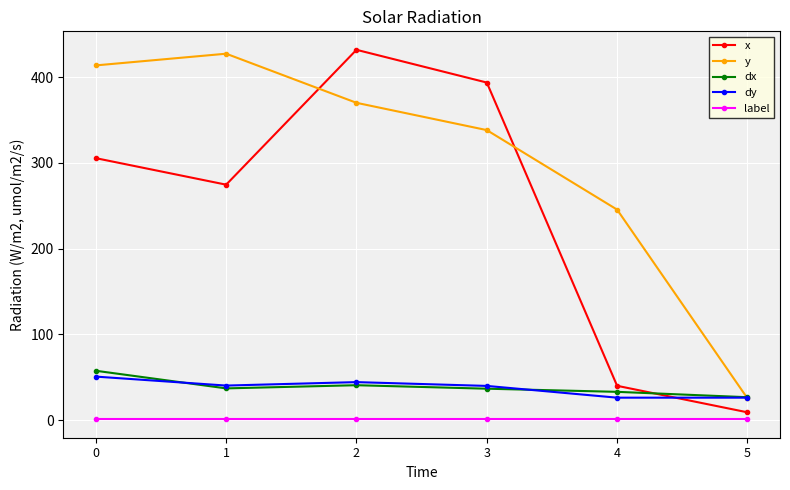

Where is the first local maximum for x?

2